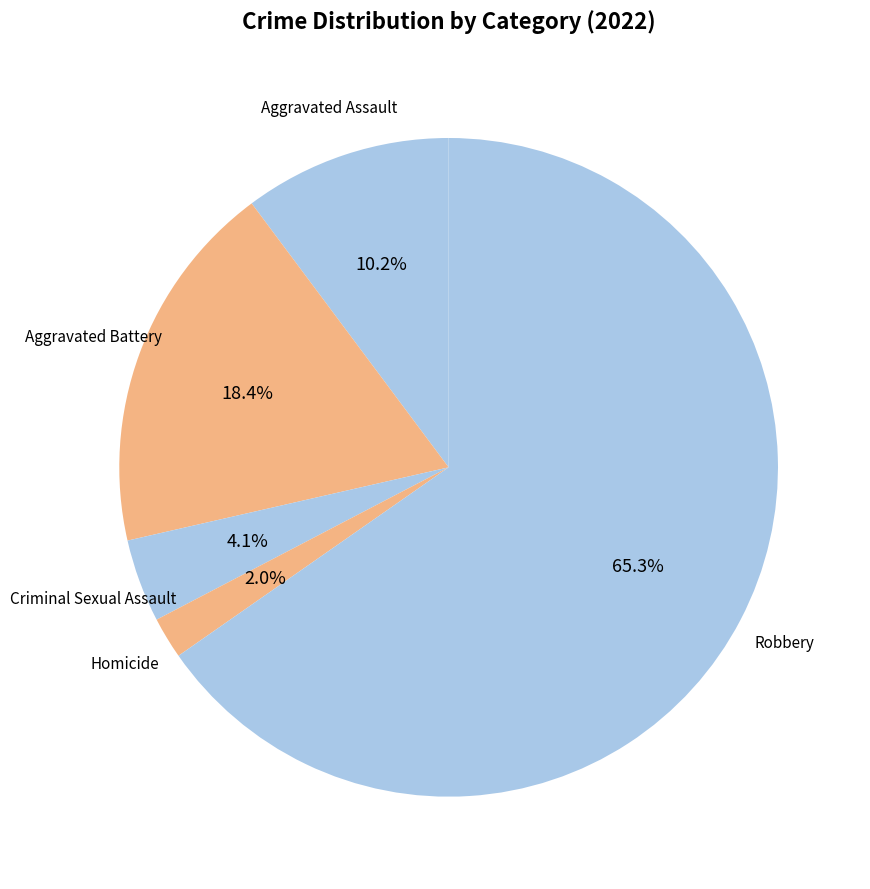

How many slices are in this pie chart?

5